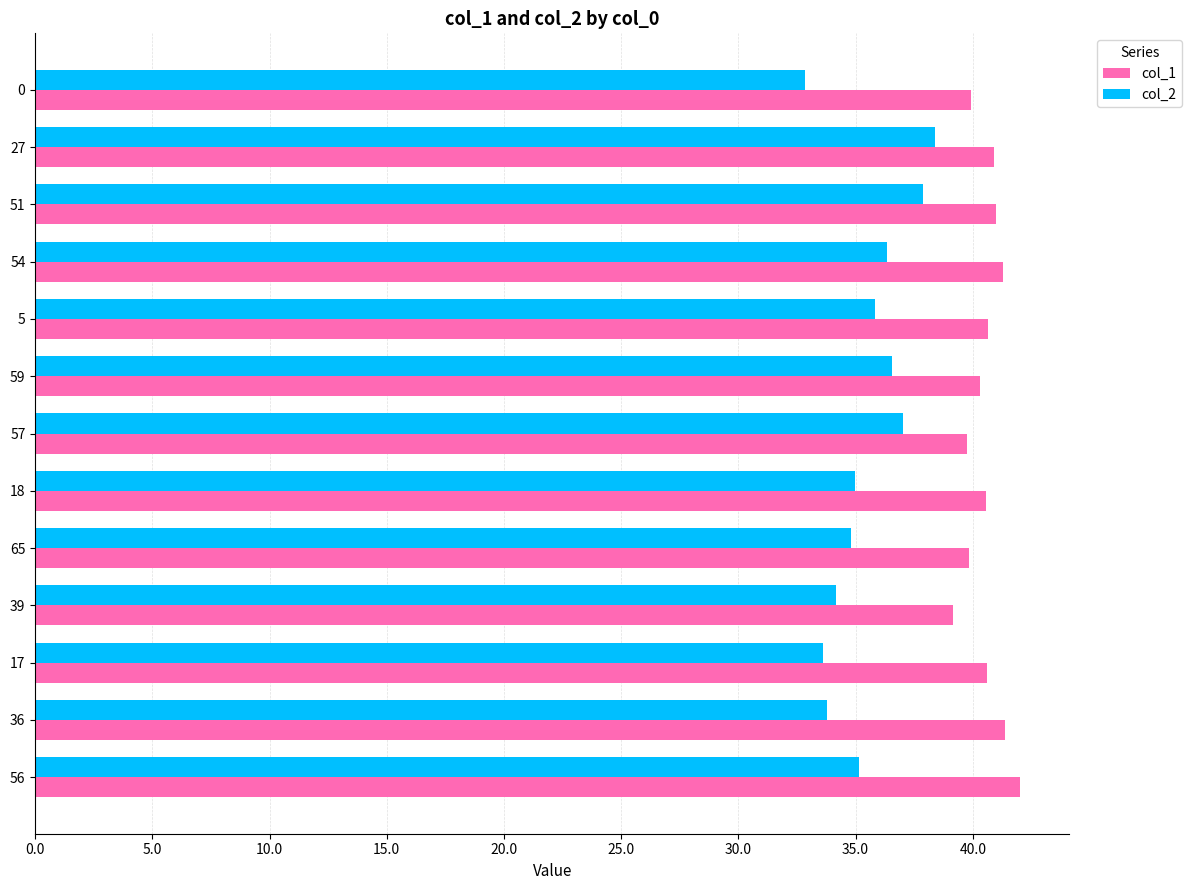

Rank the series at 65 from highest to lowest value.

col_1, col_2